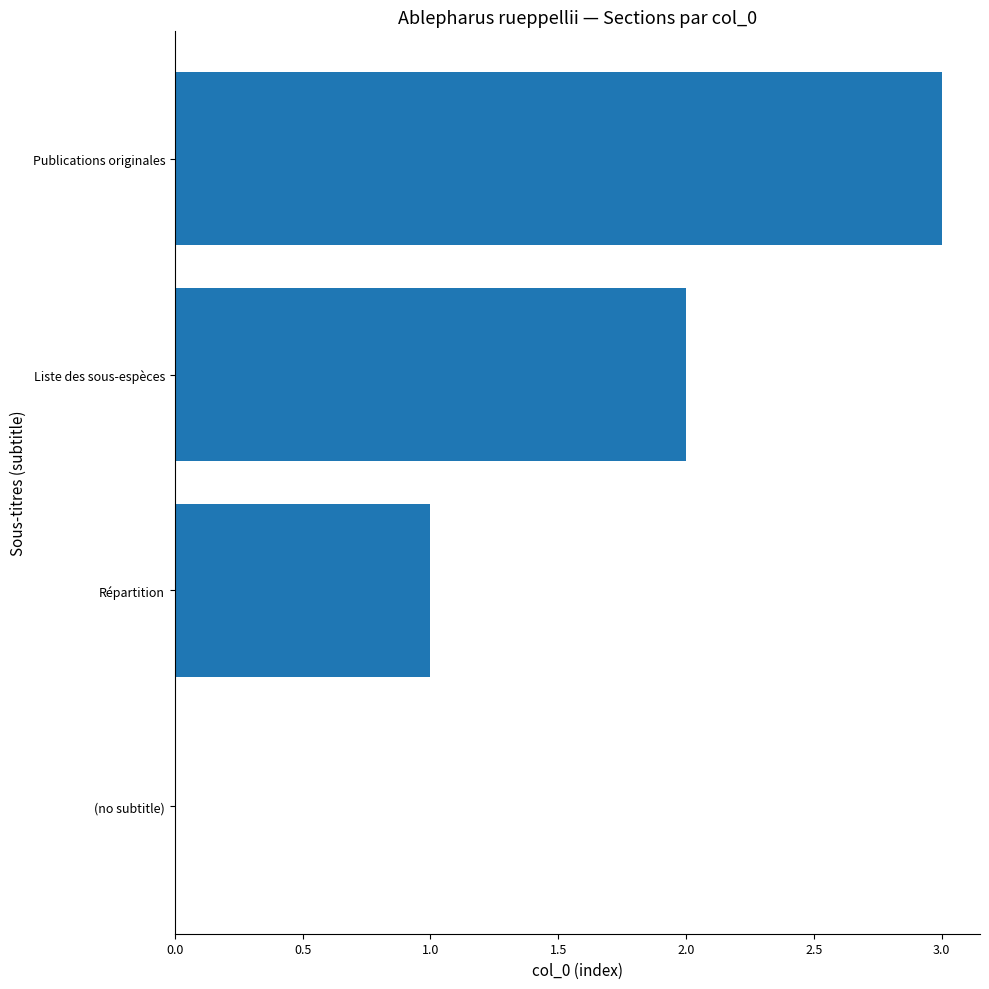

What is the change in value from (no subtitle) to Liste des sous-espèces?

+2